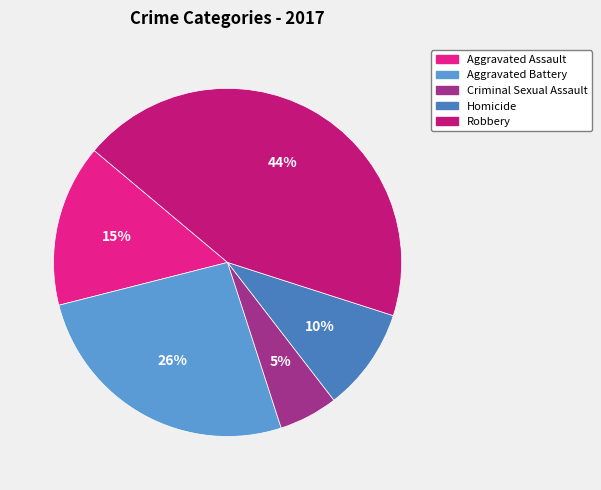

To the nearest percent, what is the difference between the Robbery and Aggravated Assault slice percentages?

29%